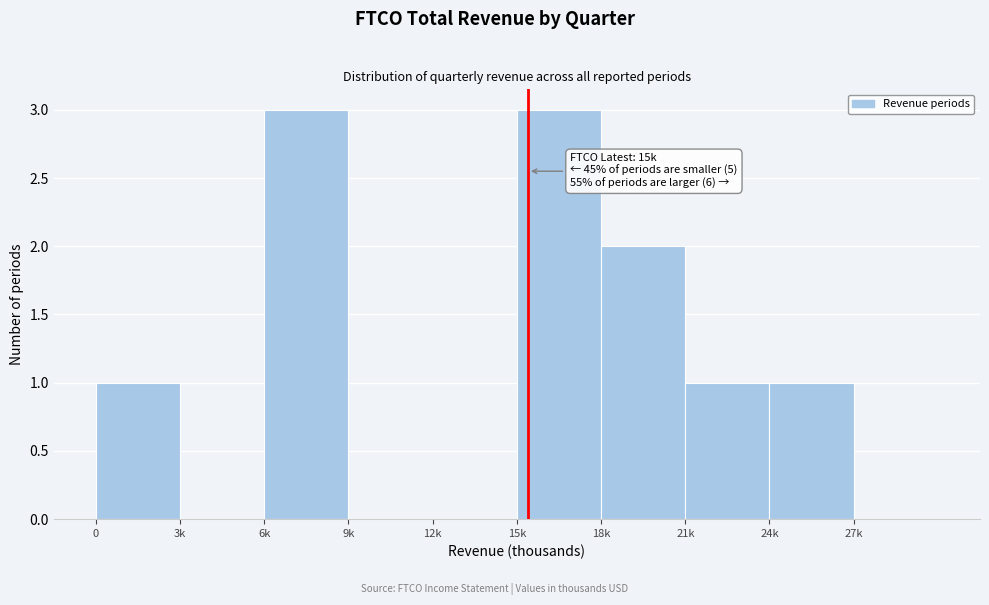

Reading right to left, what are all the values shown in this chart?

27k=0	24k=1	21k=1	18k=2	15k=3	12k=0	9k=0	6k=3	3k=0	0=1